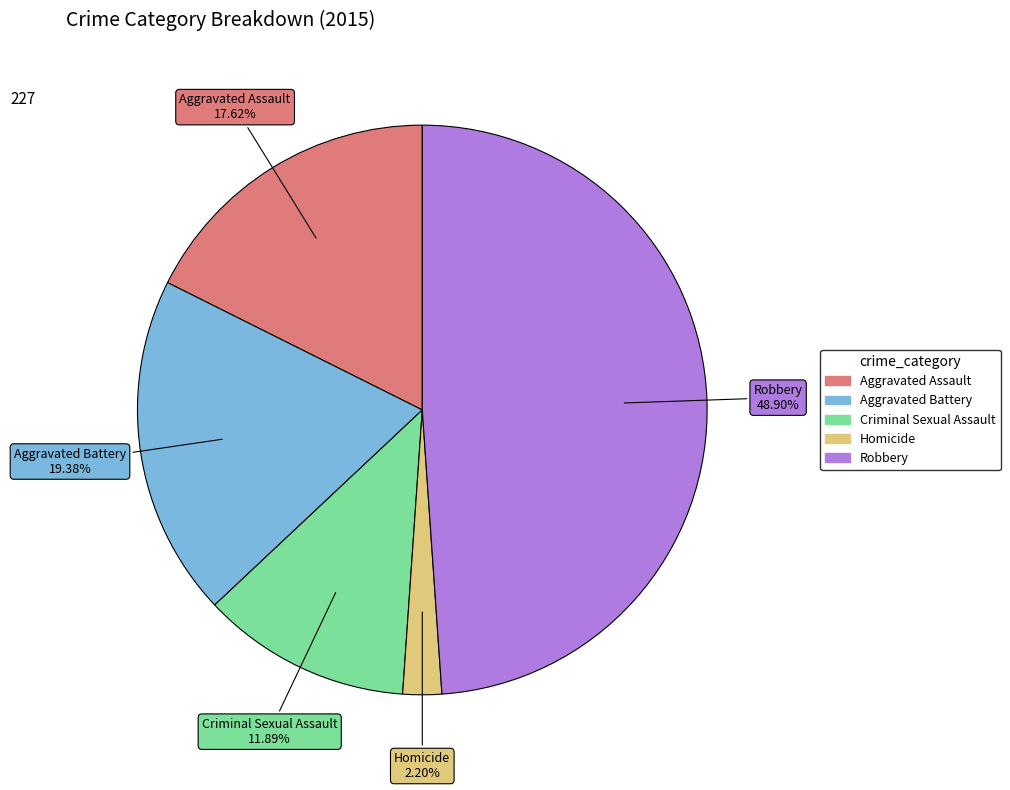

Is there a majority slice in this chart?

No